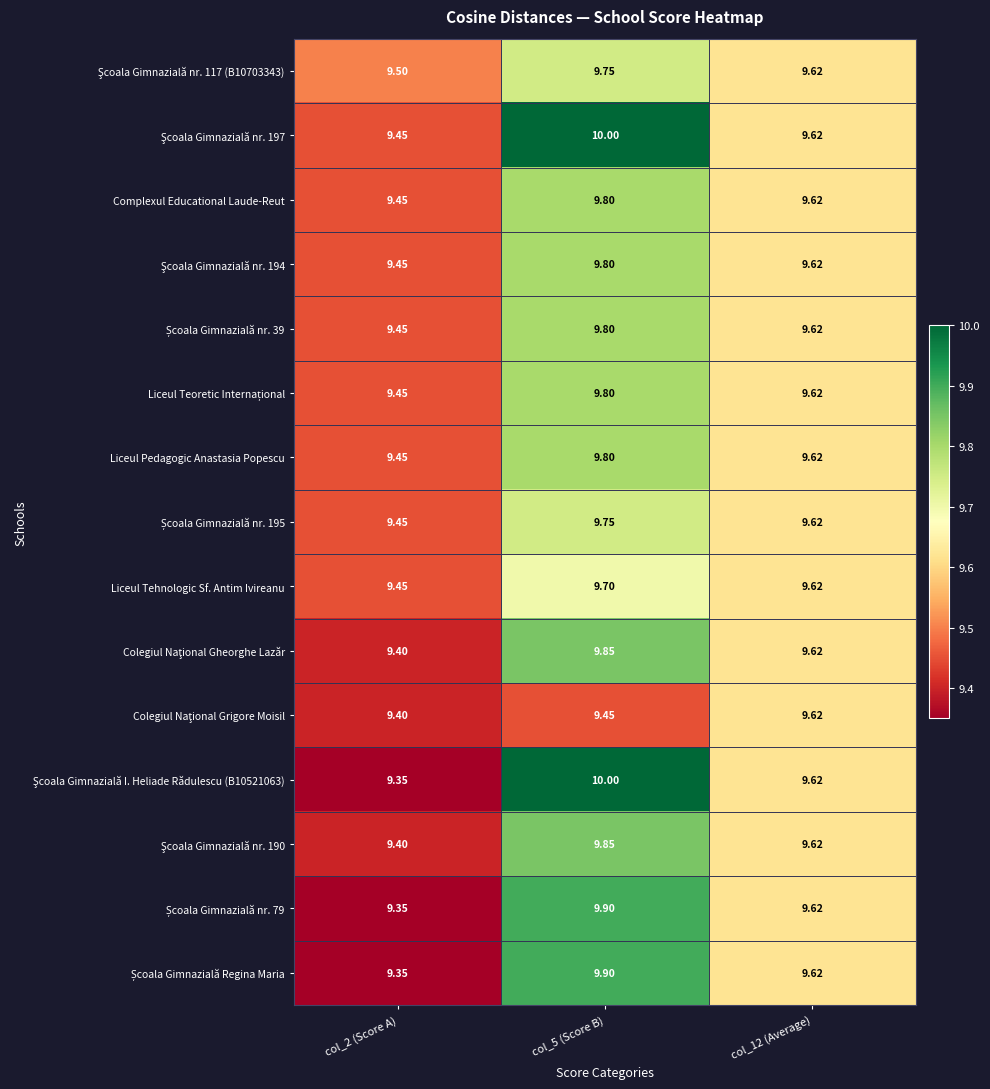

Which series has the largest total across all categories?

Şcoala Gimnazială nr. 197